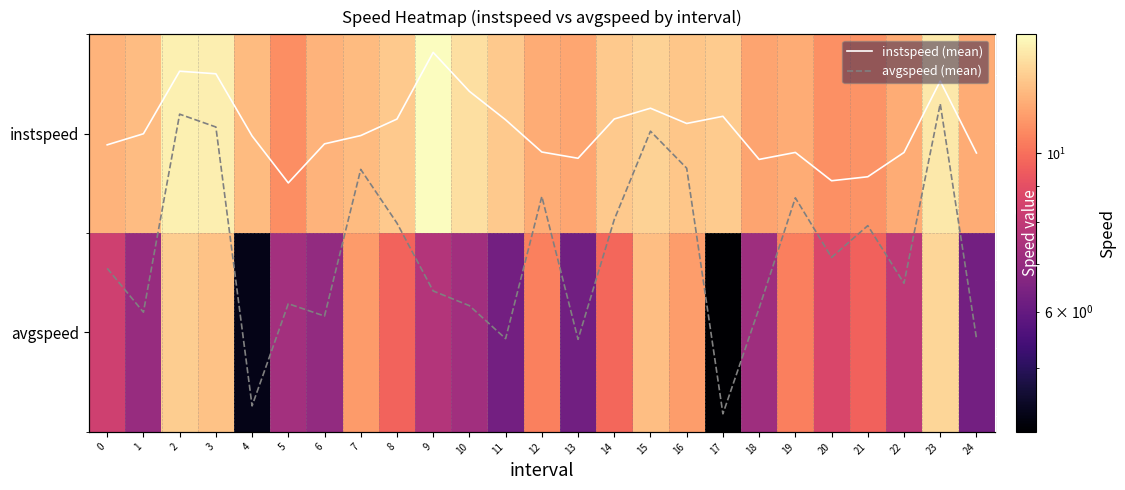

Rank the categories by instspeed value from lowest to highest.

5, 20, 21, 18, 13, 24, 22, 19, 12, 0, 6, 4, 7, 1, 16, 11, 8, 14, 17, 15, 10, 23, 3, 2, 9